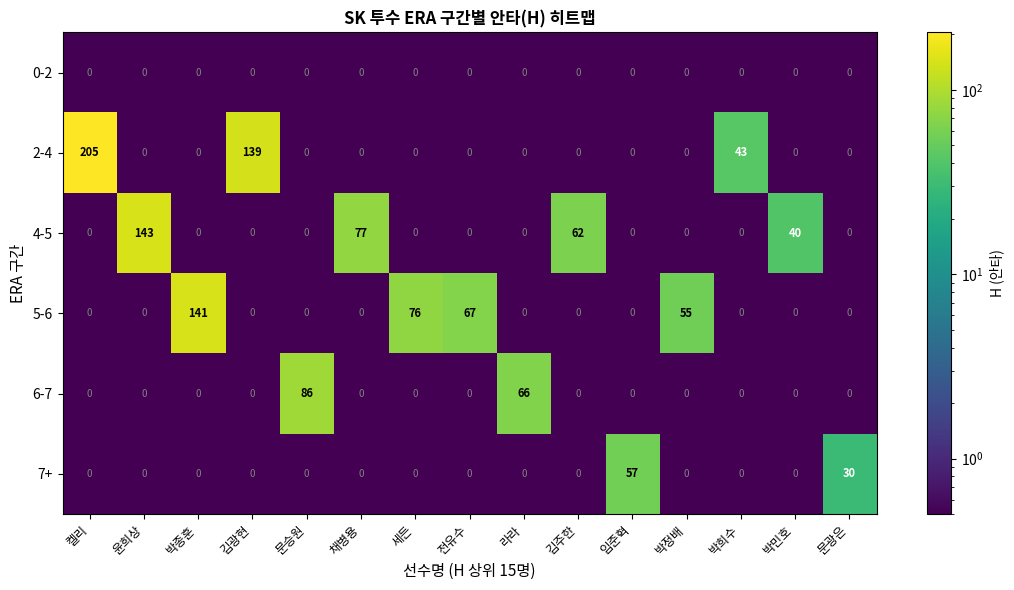

What is the difference between the maximum and minimum values in the 6-7 series?

86